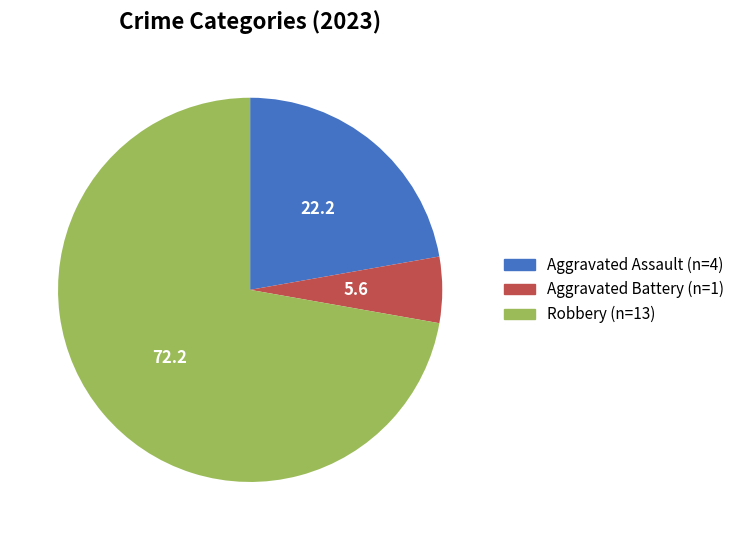

Which category has the smallest portion of the pie?

Aggravated Battery